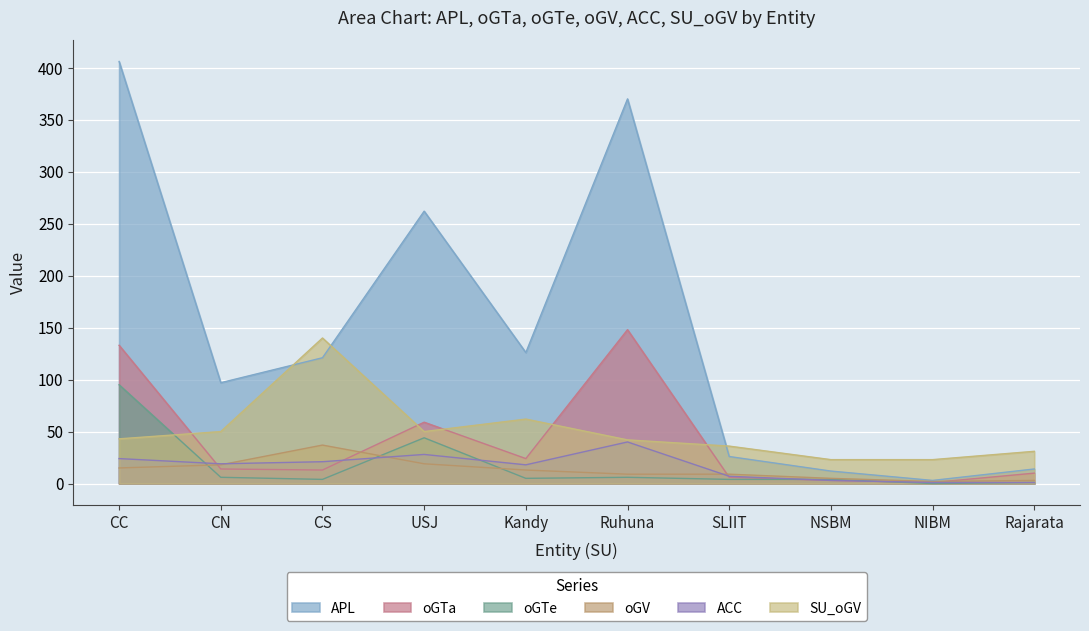

Which has a higher value, NIBM or CS?

CS